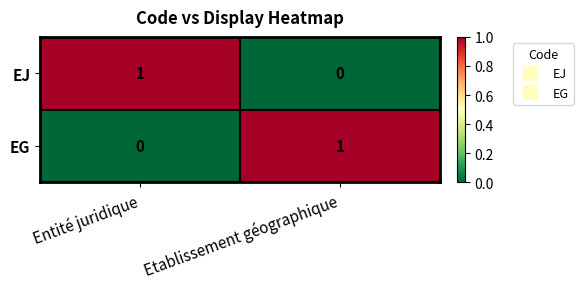

The EG series shows 0 at Entité juridique. True or false?

True